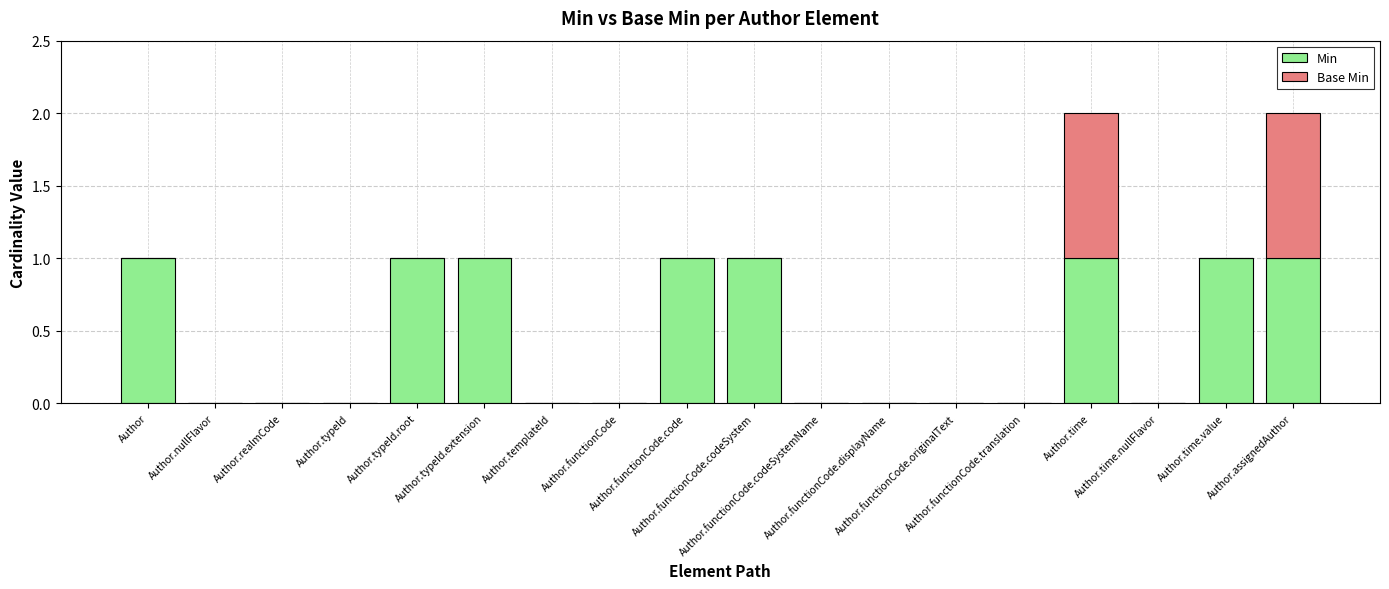

What is the sum of all Min values?

8